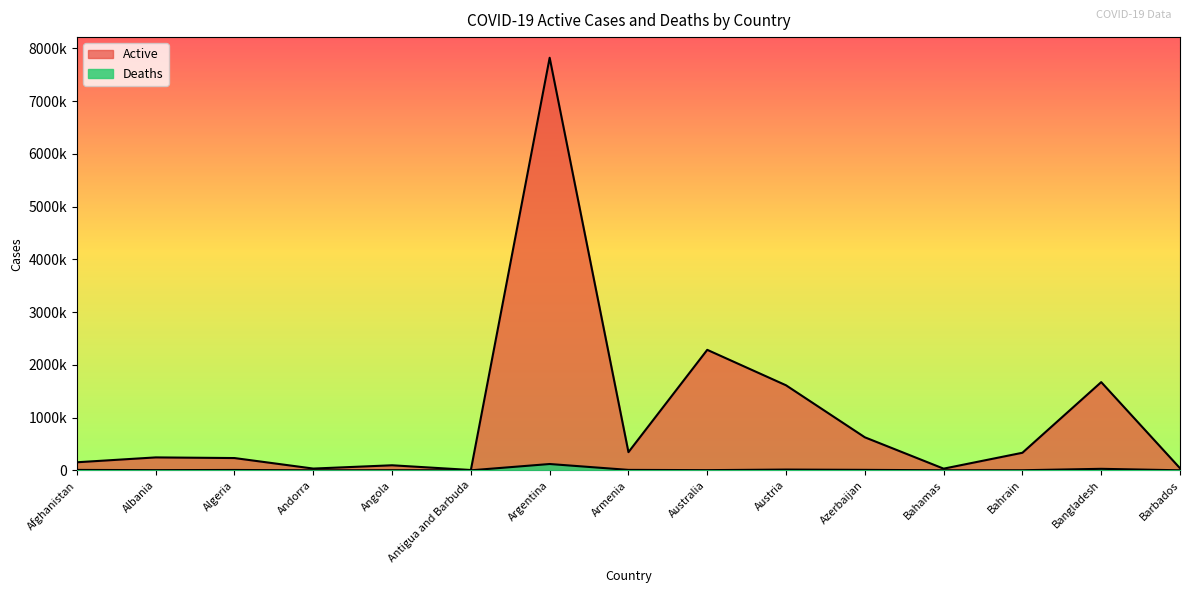

Reading left to right, list all the values displayed in this chart.

Active: Afghanistan=152503	Albania=244765	Algeria=232377	Andorra=32881	Angola=95375	Antigua and Barbuda=5901	Argentina=7821213	Armenia=344371	Australia=2283896	Austria=1611651	Azerbaijan=625869	Bahamas=31408	Bahrain=332765	Bangladesh=1671726	Barbados=39433
Deaths: Afghanistan=7393	Albania=3305	Algeria=6508	Andorra=144	Angola=1888	Antigua and Barbuda=122	Argentina=119444	Armenia=8028	Australia=3230	Austria=14000	Azerbaijan=8619	Bahamas=729	Bahrain=1399	Bangladesh=28238	Barbados=276